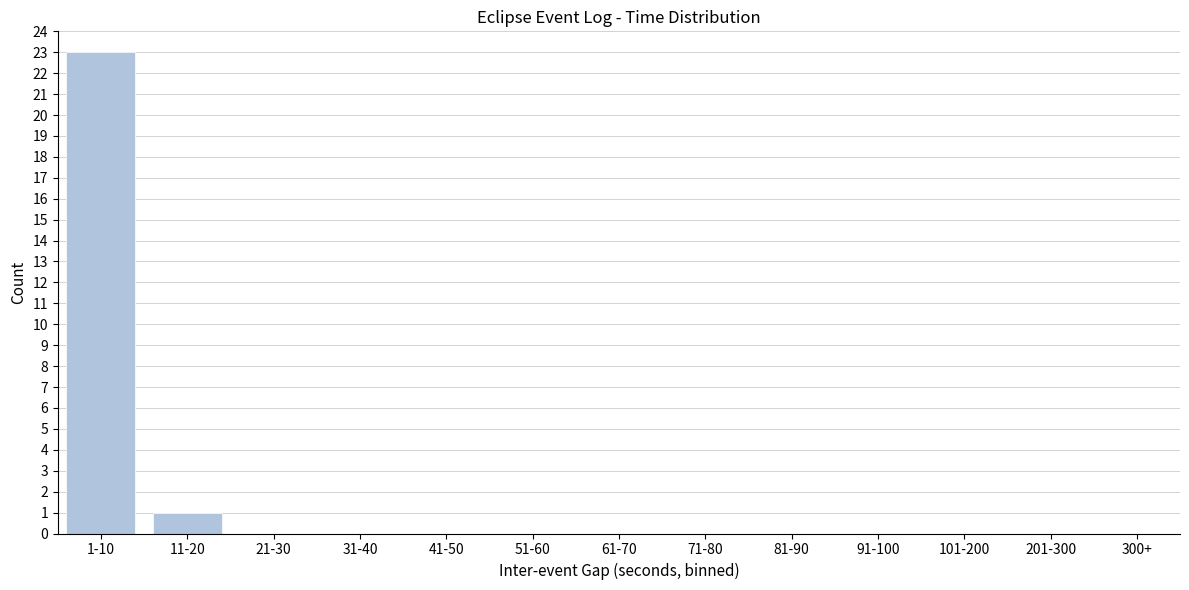

Reading left to right, transcribe all the data shown in this chart.

1-10=23	11-20=1	21-30=0	31-40=0	41-50=0	51-60=0	61-70=0	71-80=0	81-90=0	91-100=0	101-200=0	201-300=0	300+=0